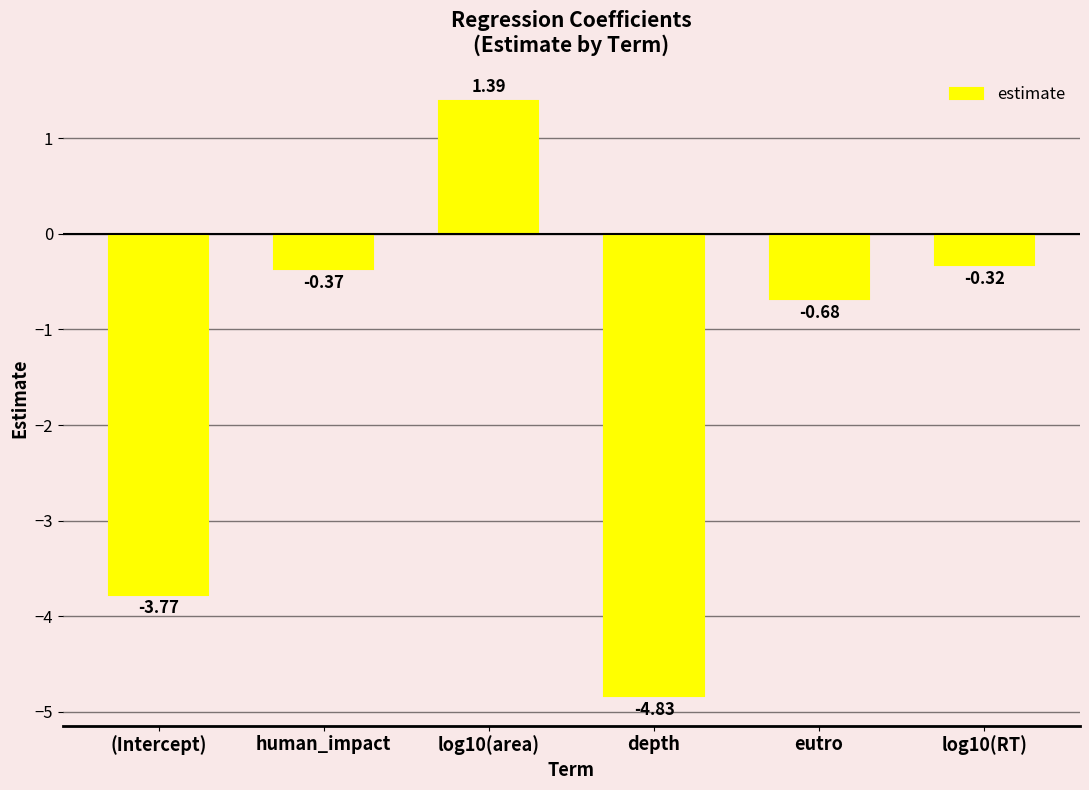

How many data points are above 0?

1